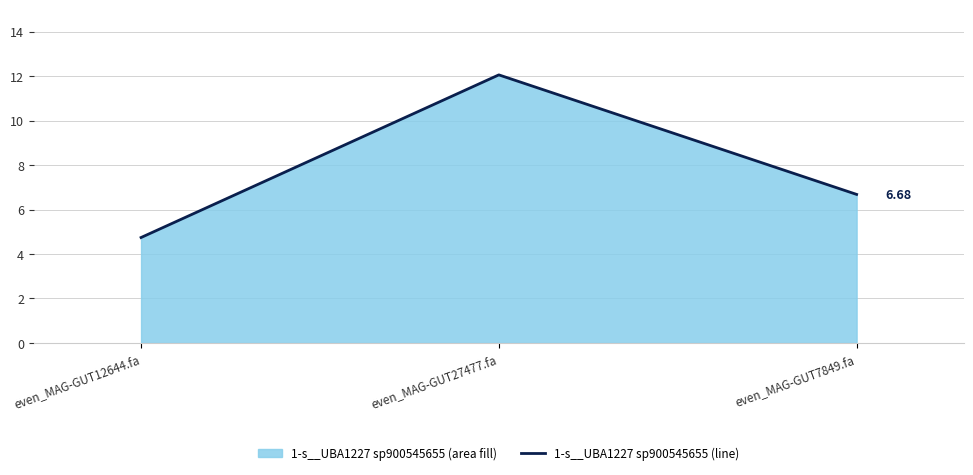

What is the change in value from even_MAG-GUT12644.fa to even_MAG-GUT27477.fa?

+7.3